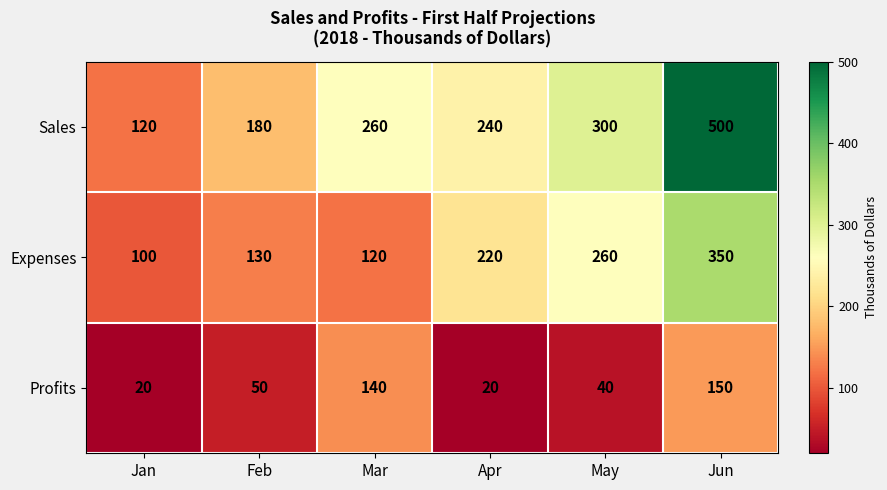

Reading left to right, what are all the values shown in this chart?

Sales: Jan=120	Feb=180	Mar=260	Apr=240	May=300	Jun=500
Expenses: Jan=100	Feb=130	Mar=120	Apr=220	May=260	Jun=350
Profits: Jan=20	Feb=50	Mar=140	Apr=20	May=40	Jun=150